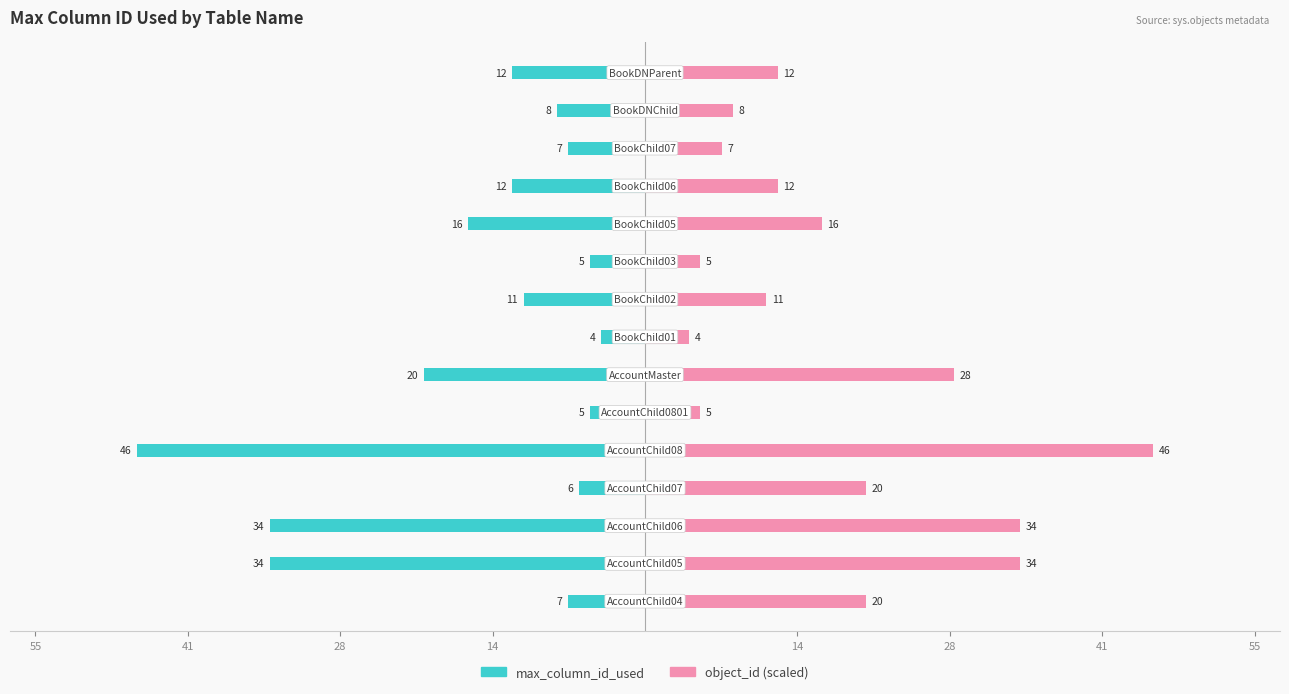

The value of max_column_id_used at 28 is -1. True or false?

False